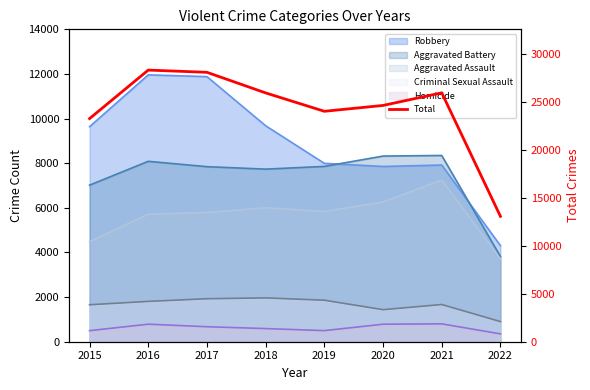

What is the value of the 7th point from the left?

25977